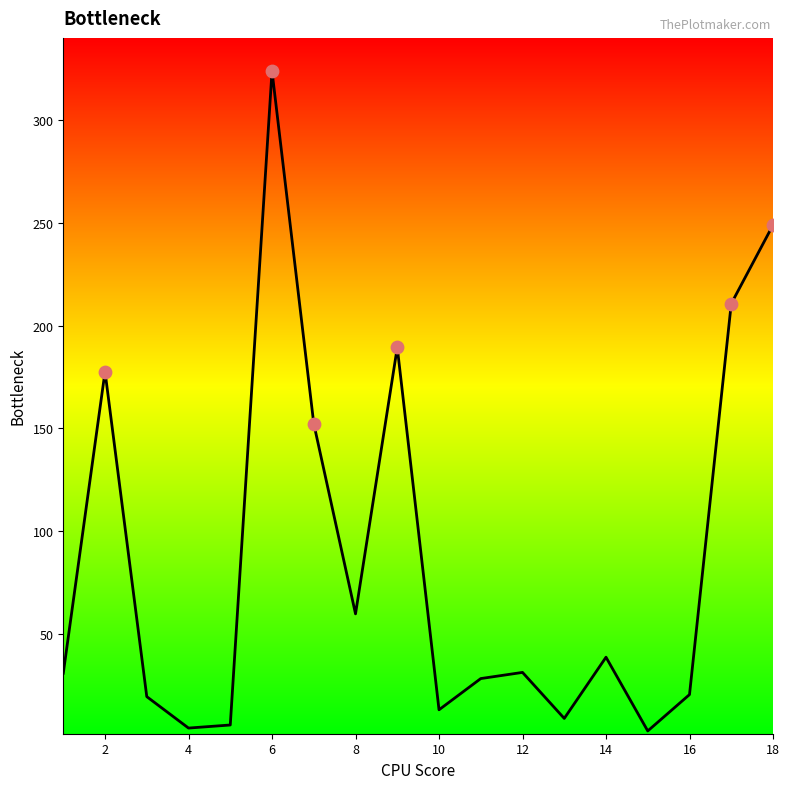

What is the difference between the maximum and minimum values?

321.2